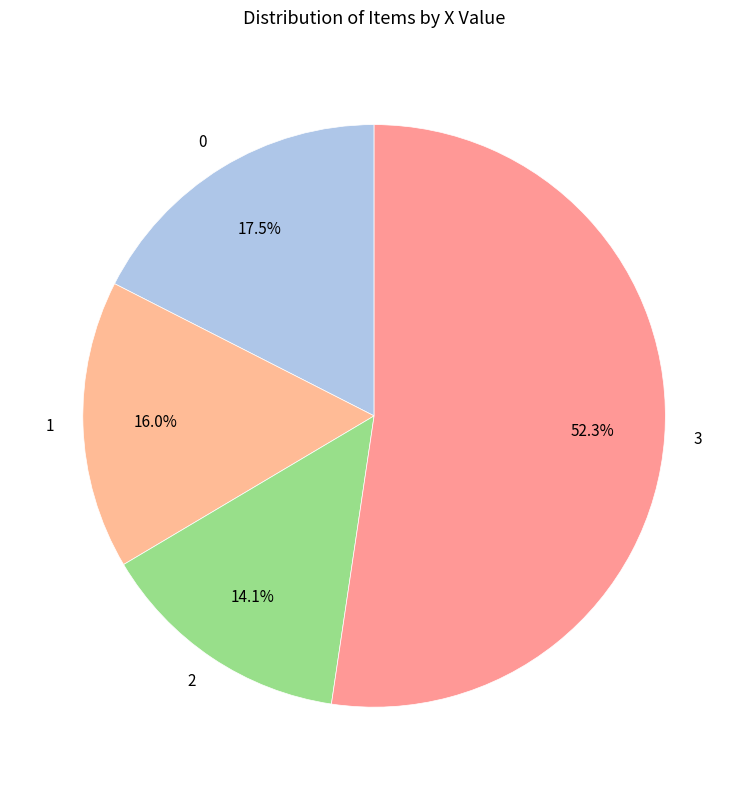

To the nearest percent, what is the combined percentage of 0 and 3?

70%